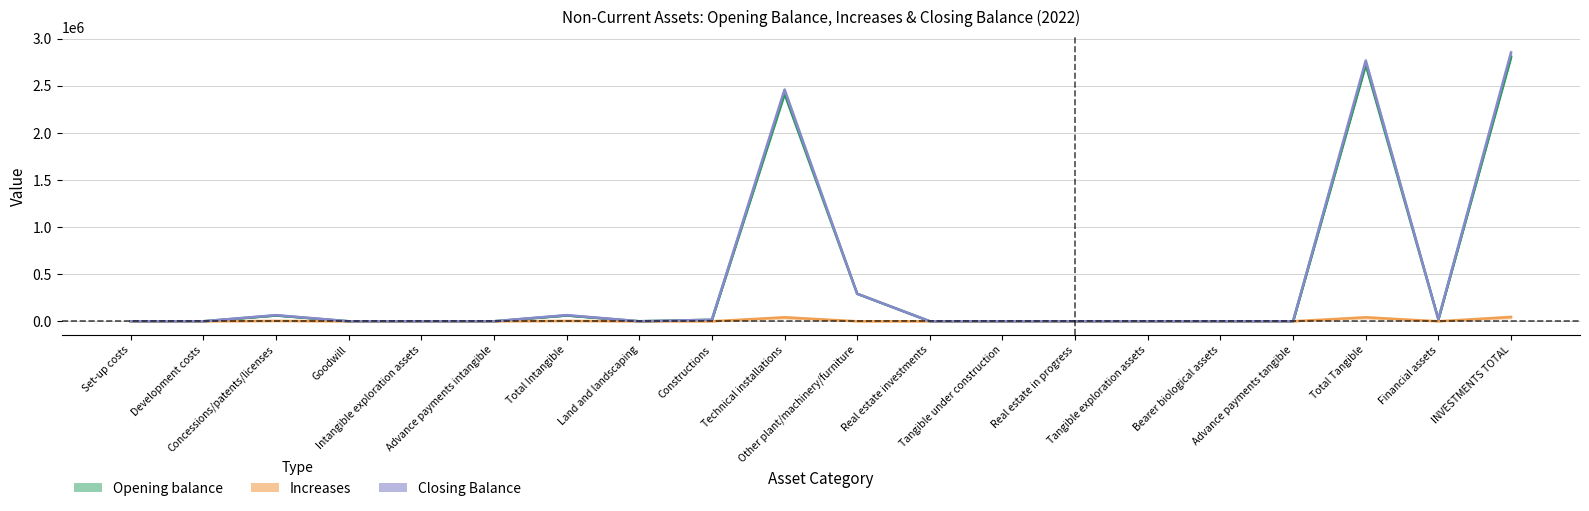

Where is the first local minimum for Opening balance?

Land and landscaping